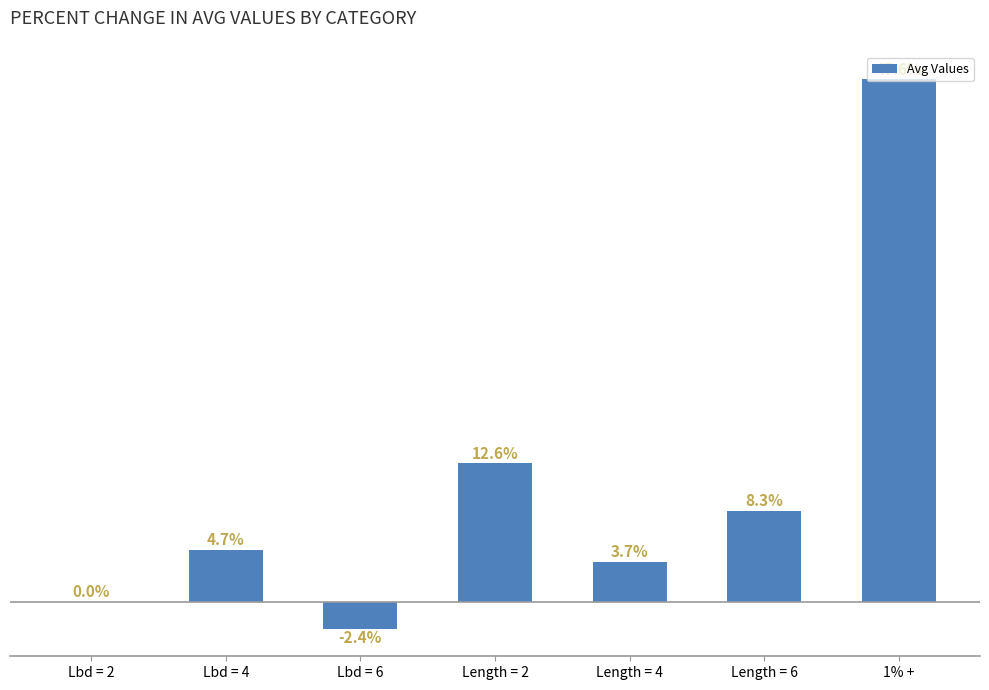

At which label is the value closest to 22?

Length = 2